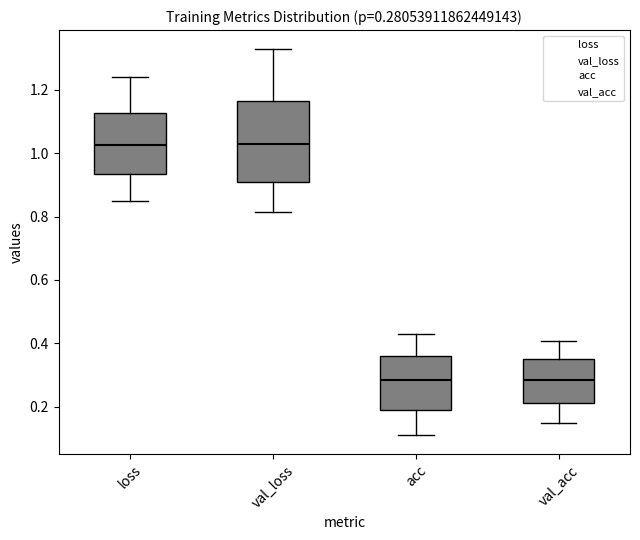

Comparing the boxes themselves (not the whiskers), which one is the tallest?

val_loss